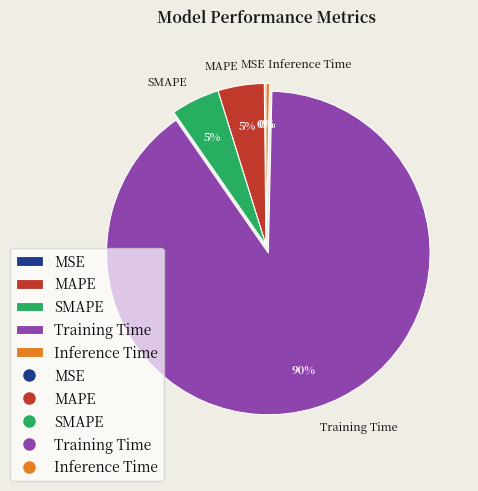

Do Inference Time and MAPE together represent more than half of the pie?

No